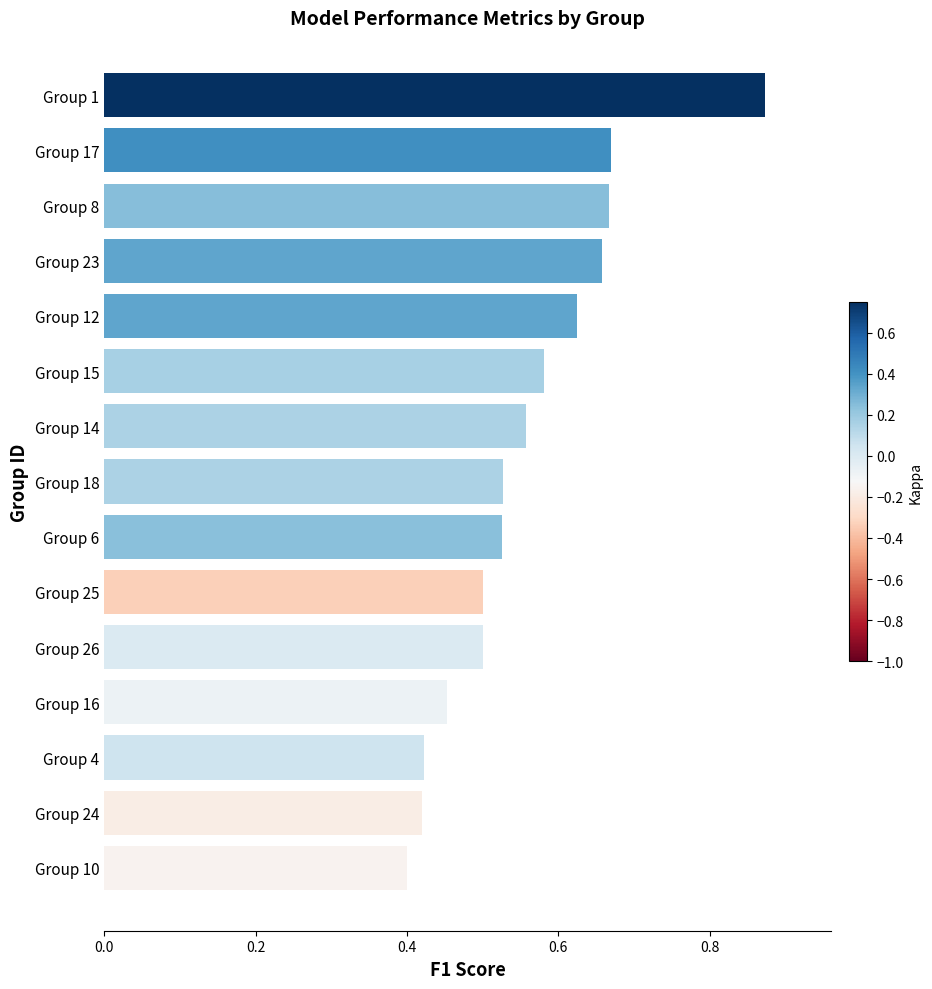

Which category has the highest value across all series?

Group 1